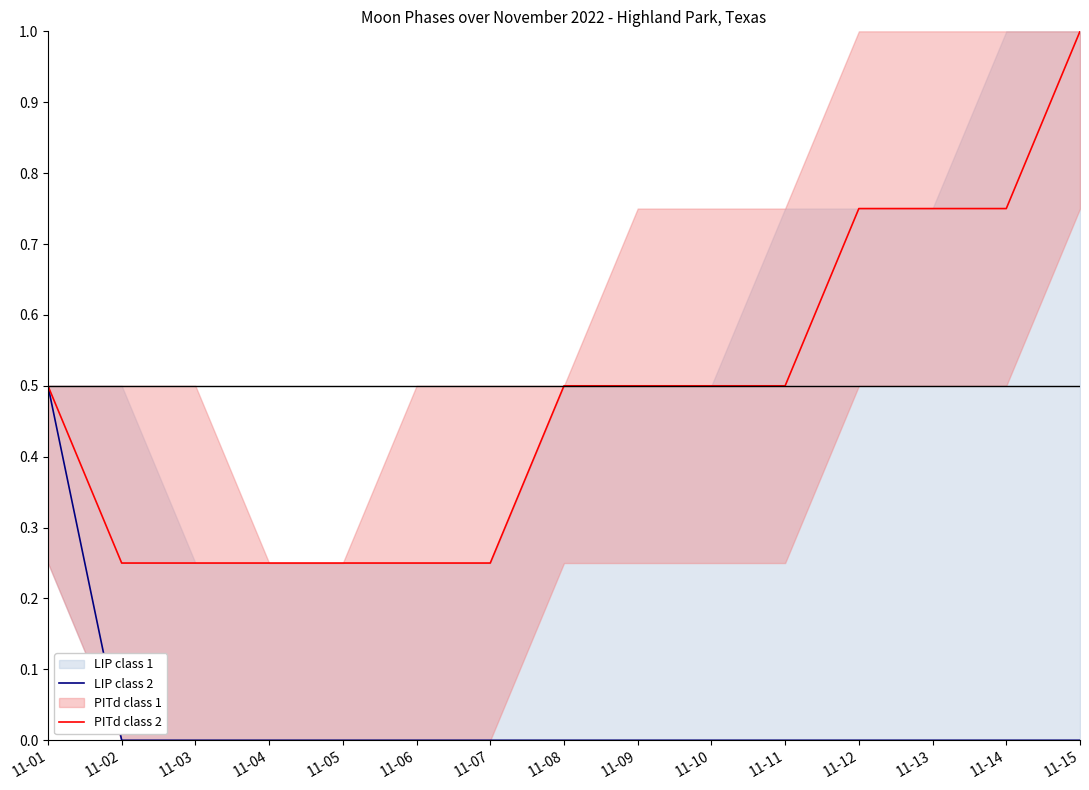

Which series has the largest total across all categories?

PITd class 2